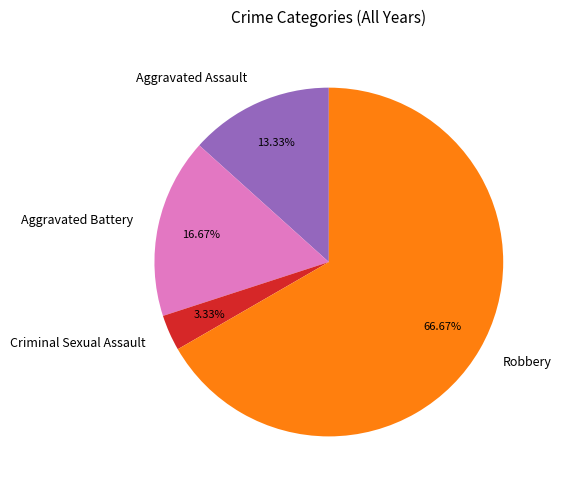

How many segments does this pie chart have?

4